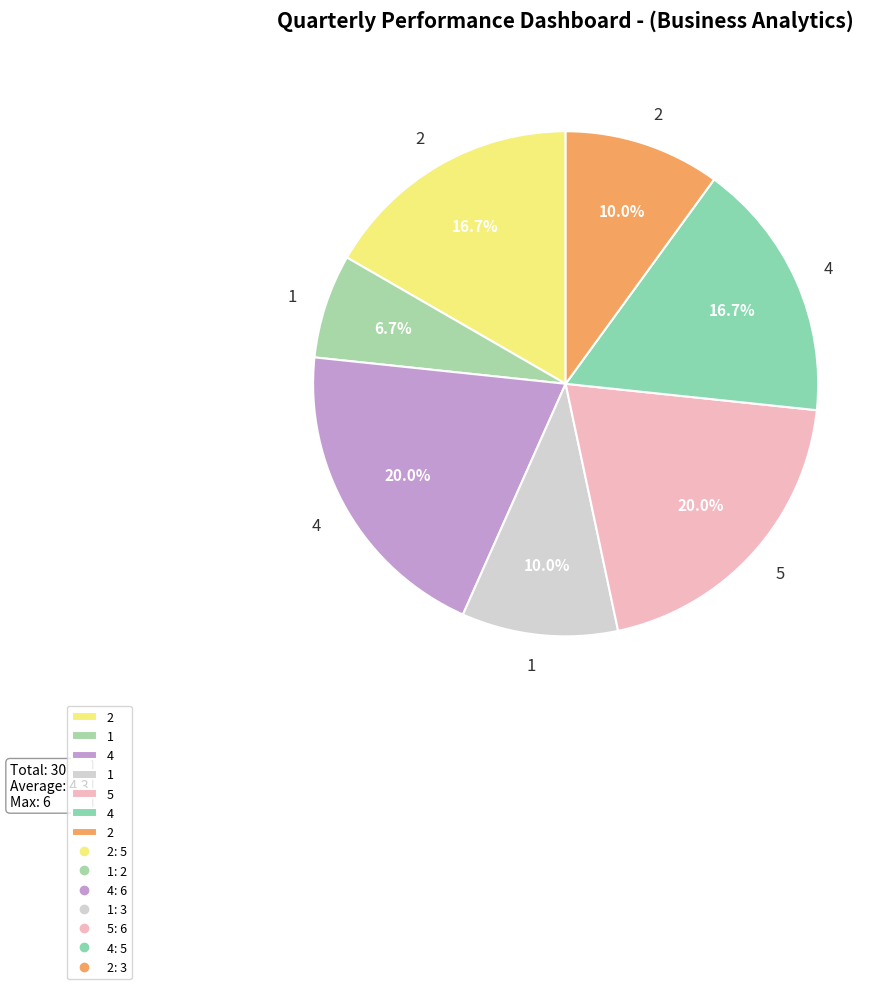

How many slices are in this pie chart?

7